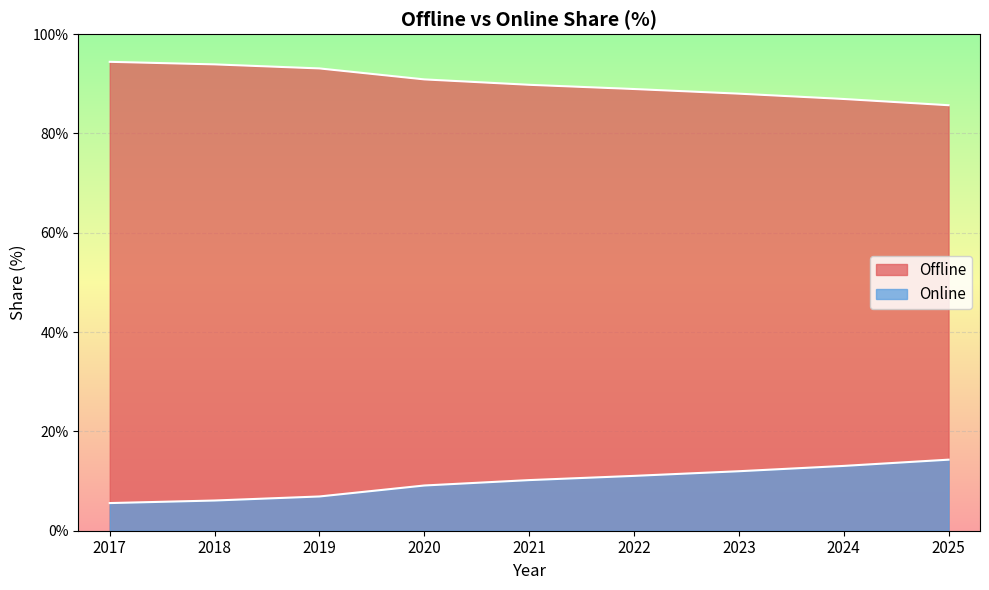

How many values in the Online series are below 10?

4